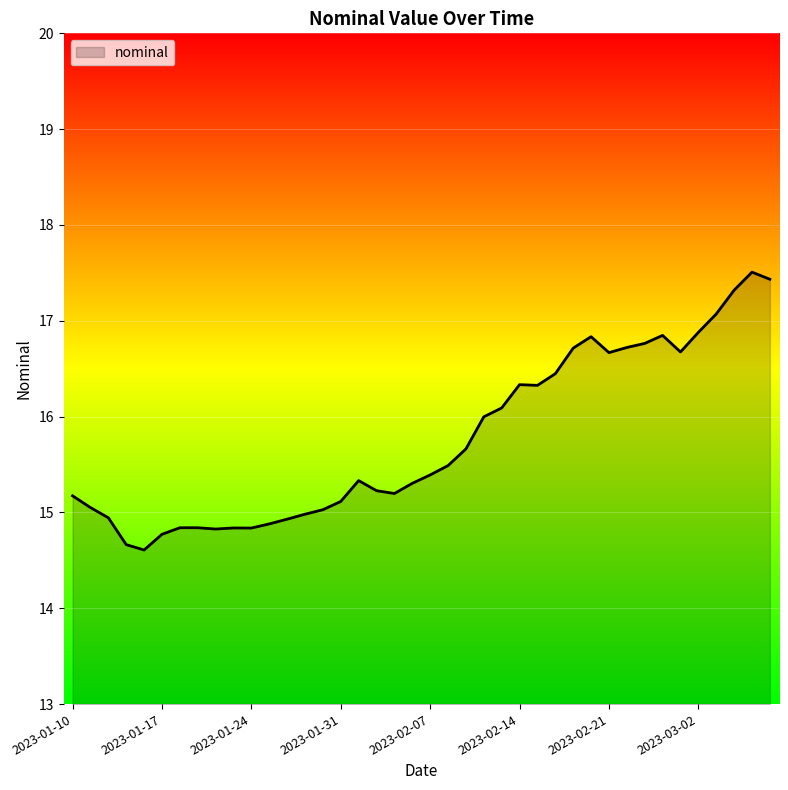

What is the greatest value displayed?

17.5